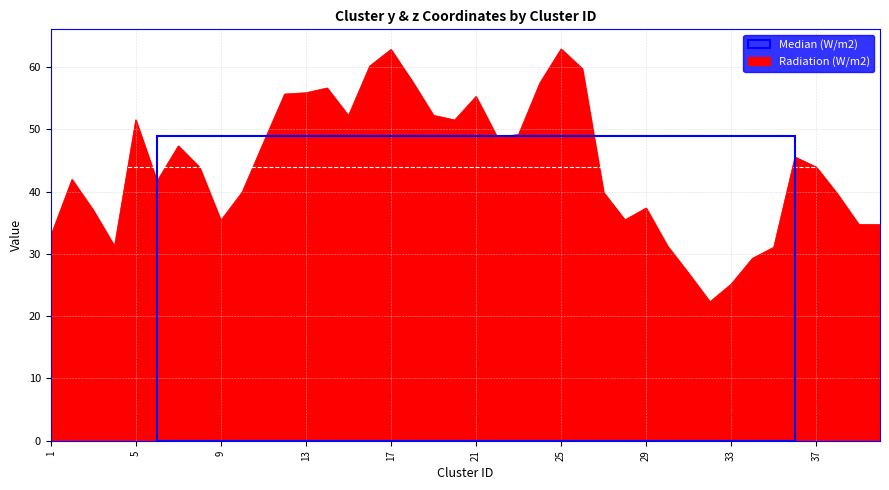

True or false: y and z cross at least once.

False